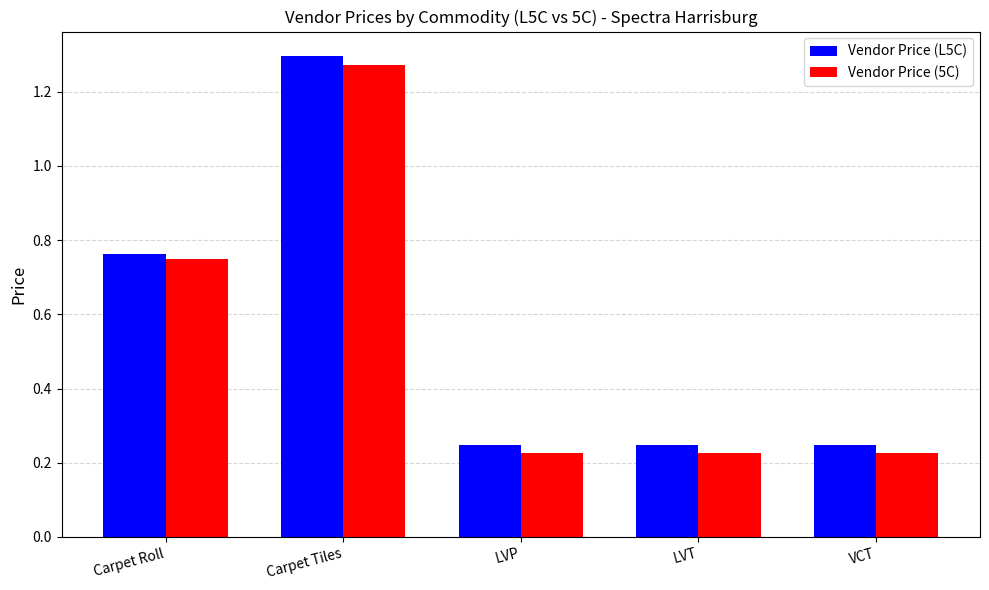

True or false: Vendor Price (5C) has a value of 2.0 at Carpet Tiles.

False